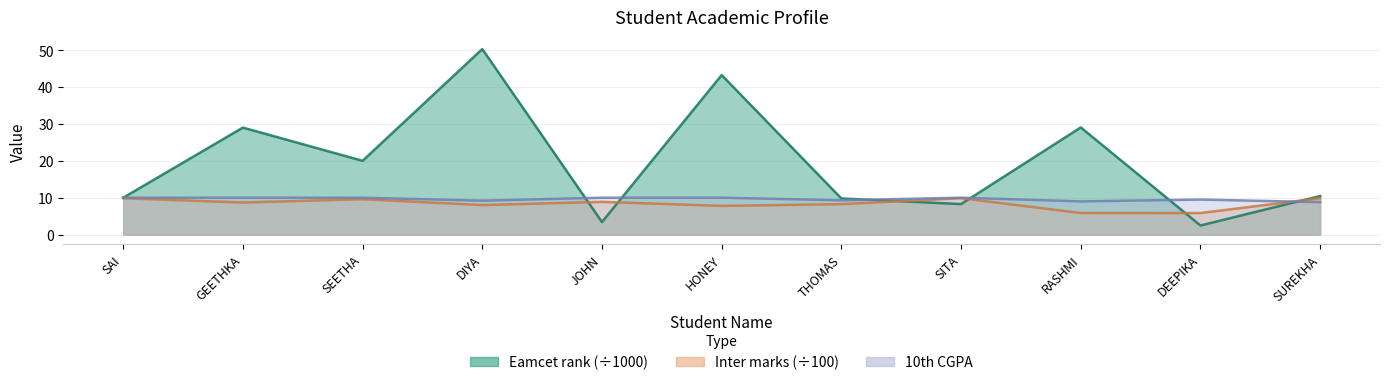

Which series ends up on top after the final intersection of 10th CGPA and Eamcet rank (scaled)?

Eamcet rank (scaled)